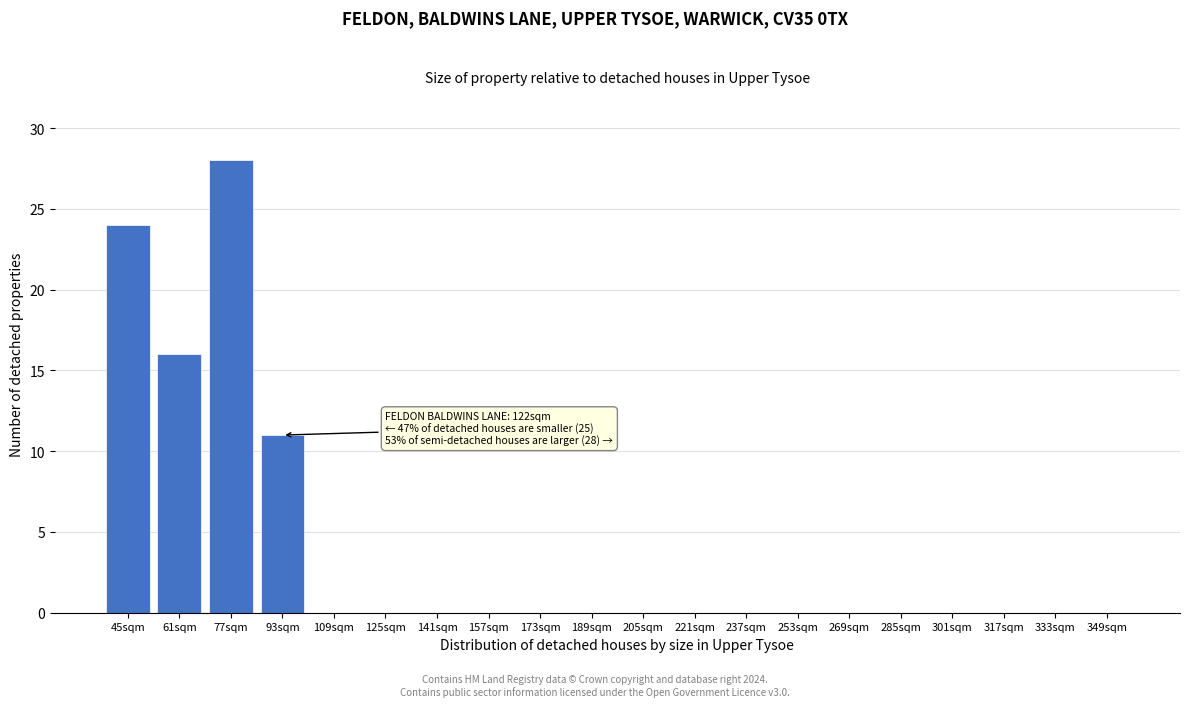

Reading left to right, transcribe all the data shown in this chart.

45sqm=24	61sqm=16	77sqm=28	93sqm=11	109sqm=0	125sqm=0	141sqm=0	157sqm=0	173sqm=0	189sqm=0	205sqm=0	221sqm=0	237sqm=0	253sqm=0	269sqm=0	285sqm=0	301sqm=0	317sqm=0	333sqm=0	349sqm=0